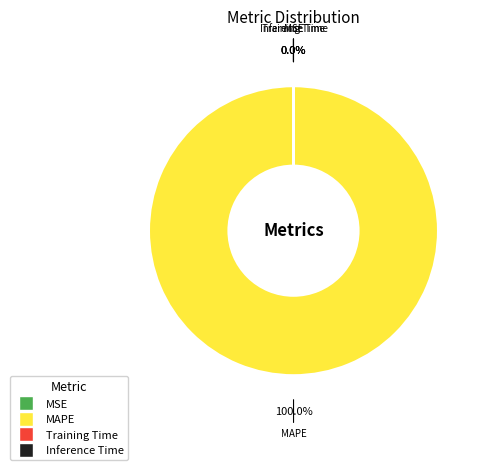

To the nearest percent, what is the difference between the largest and smallest slice percentages?

100%